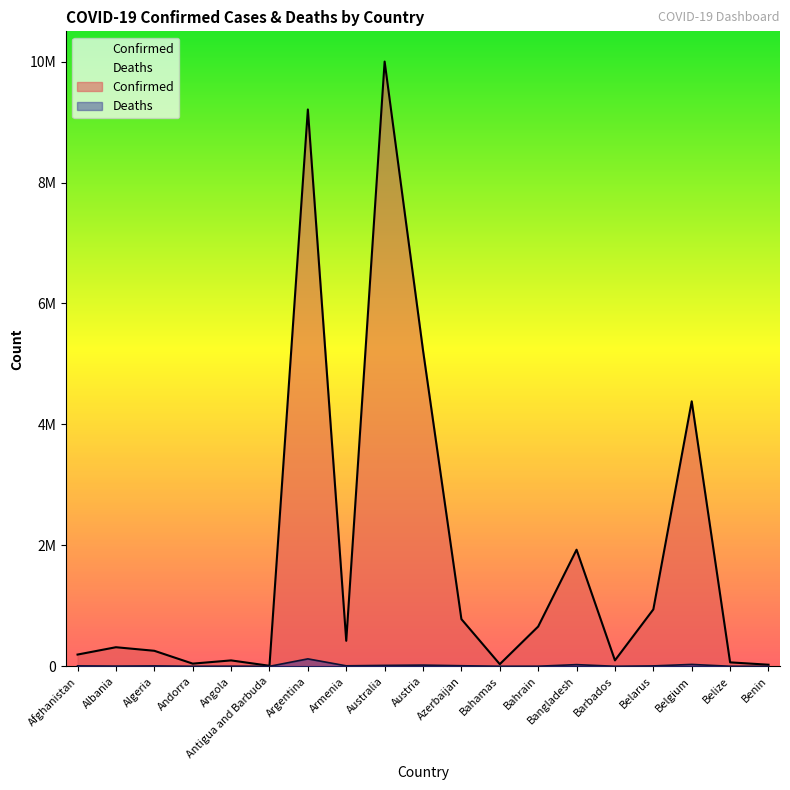

What is the sum of the Deaths values at Algeria and Belize?

7568